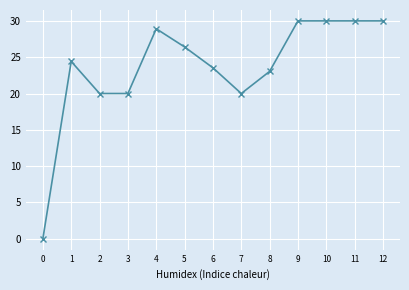

What is the ratio of the value at 4 to the value at 5?

1.1